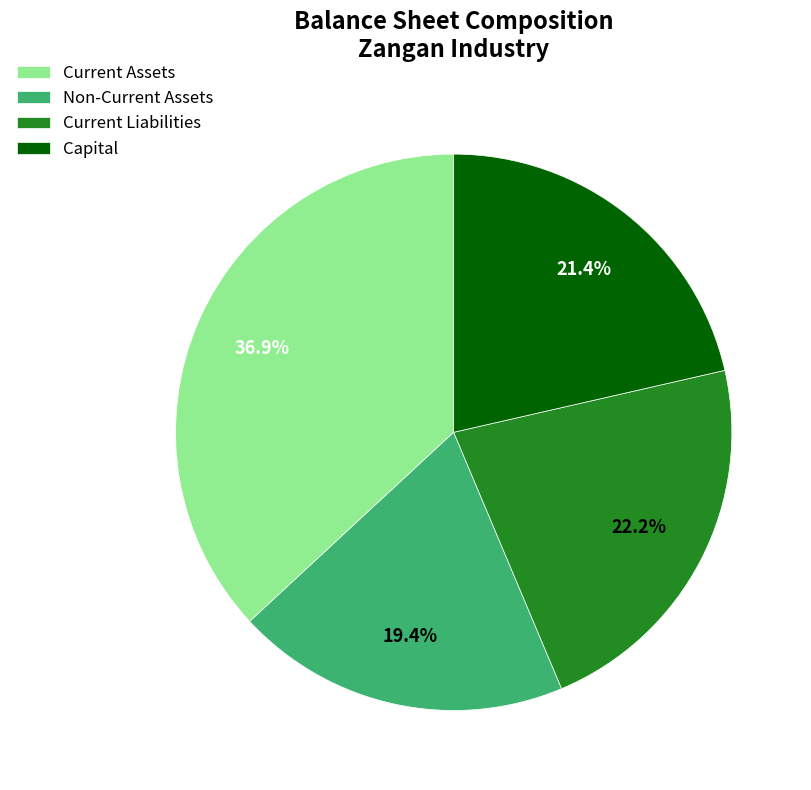

Rank the categories by value from lowest to highest.

Non-Current Assets, Capital, Current Liabilities, Current Assets